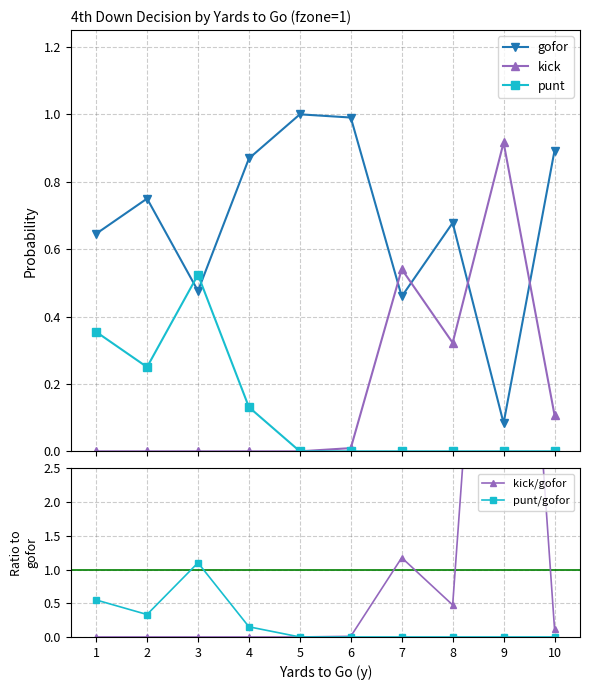

True or false: punt/gofor and punt cross at least once.

False